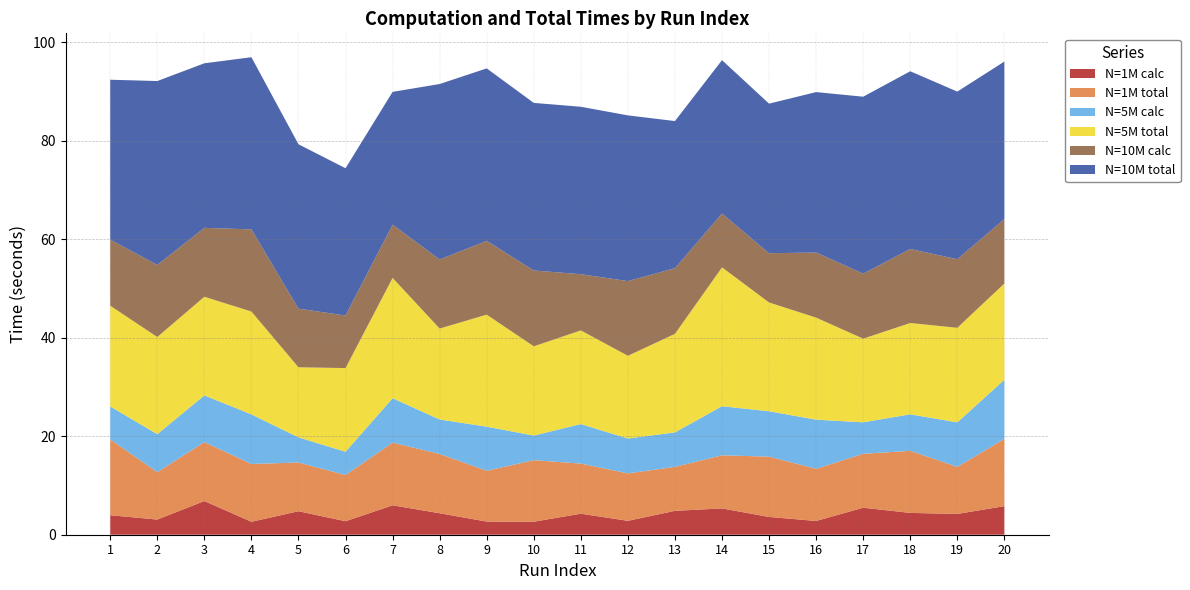

Reading left to right, list all the values displayed in this chart.

N=1M calc: 4.0	3.1	6.8	2.6	4.8	2.7	6.0	4.4	2.7	2.6	4.3	2.8	4.8	5.3	3.6	2.8	5.5	4.4	4.2	5.8
N=1M total: 15.4	9.6	12.0	11.7	9.9	9.4	12.7	12.0	10.3	12.5	10.2	9.6	8.9	10.8	12.2	10.6	10.9	12.6	9.6	13.7
N=5M calc: 6.7	7.7	9.5	10.1	5.1	4.7	9.0	7.0	9.0	5.0	8.0	7.1	7.0	10.0	9.2	10.0	6.4	7.4	9.0	12.0
N=5M total: 20.5	19.7	20.0	20.9	14.2	17.0	24.4	18.5	22.7	18.1	19.0	16.8	20.0	28.2	22.1	20.7	17.0	18.5	19.2	19.5
N=10M calc: 13.4	14.6	14.0	16.7	11.9	10.7	10.8	14.0	15.0	15.4	11.4	15.2	13.3	10.9	10.0	13.2	13.2	15.0	13.9	13.1
N=10M total: 32.5	37.3	33.4	34.9	33.4	29.9	26.9	35.6	35.0	34.0	34.0	33.6	29.9	31.1	30.4	32.6	35.9	36.1	34.0	32.0